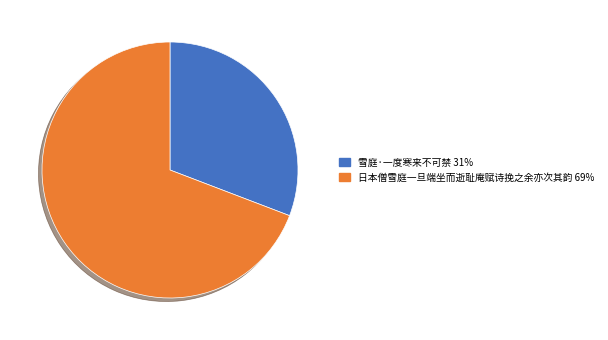

Approximately how many times larger is the value at 日本僧雪庭一旦端坐而逝耻庵赋诗挽之余亦次其韵 compared to 雪庭·一度寒来不可禁?

2.2